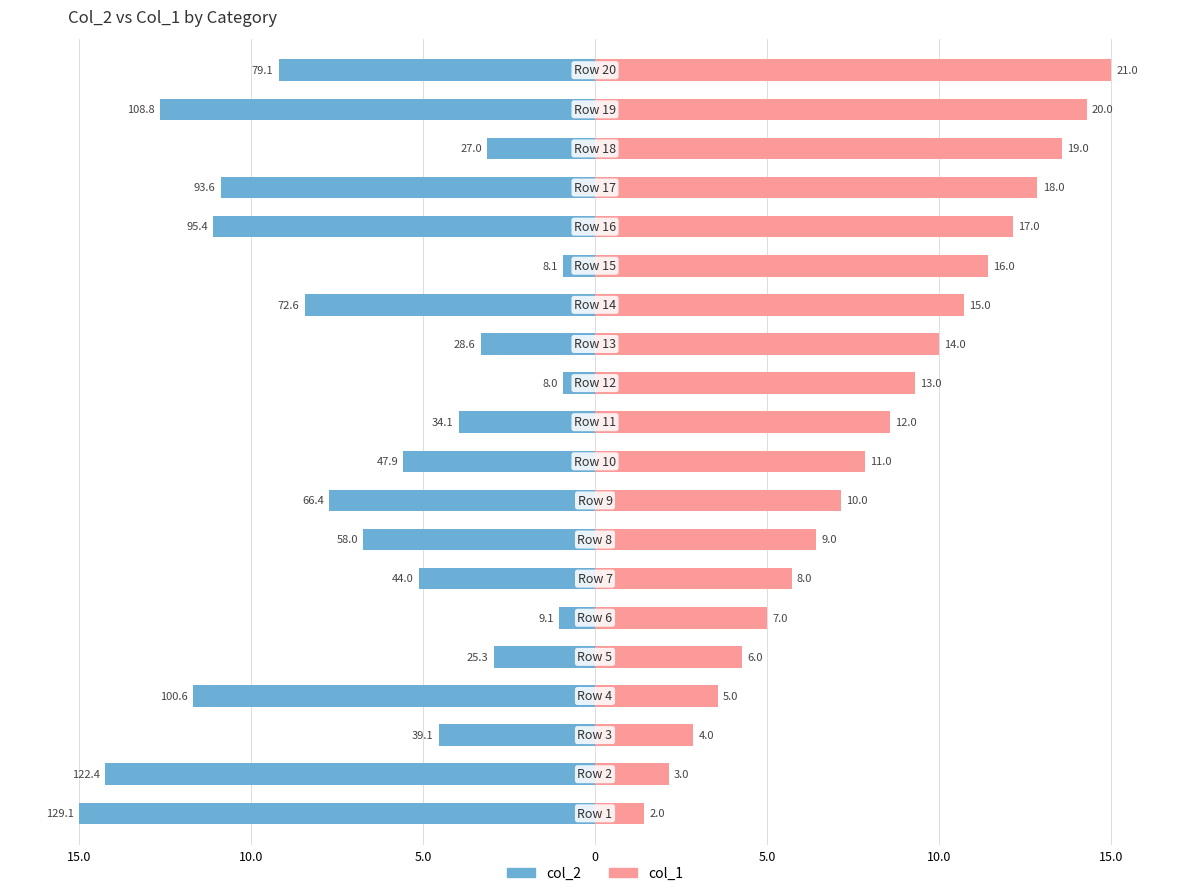

What is the value of the col_2 bar at the 4th from the left?

-11.7